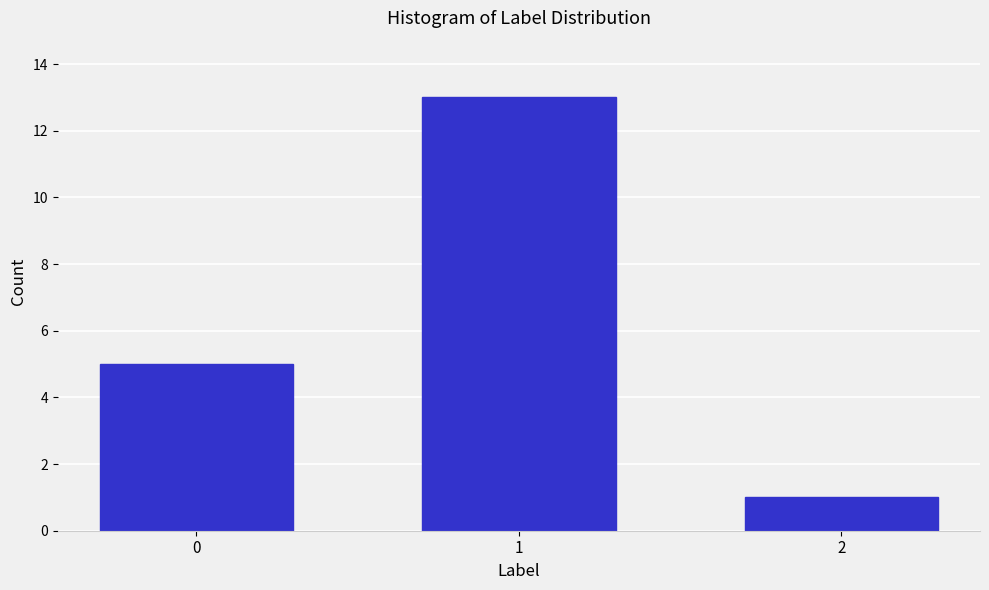

Reading right to left, transcribe all the data shown in this chart.

1	13	5